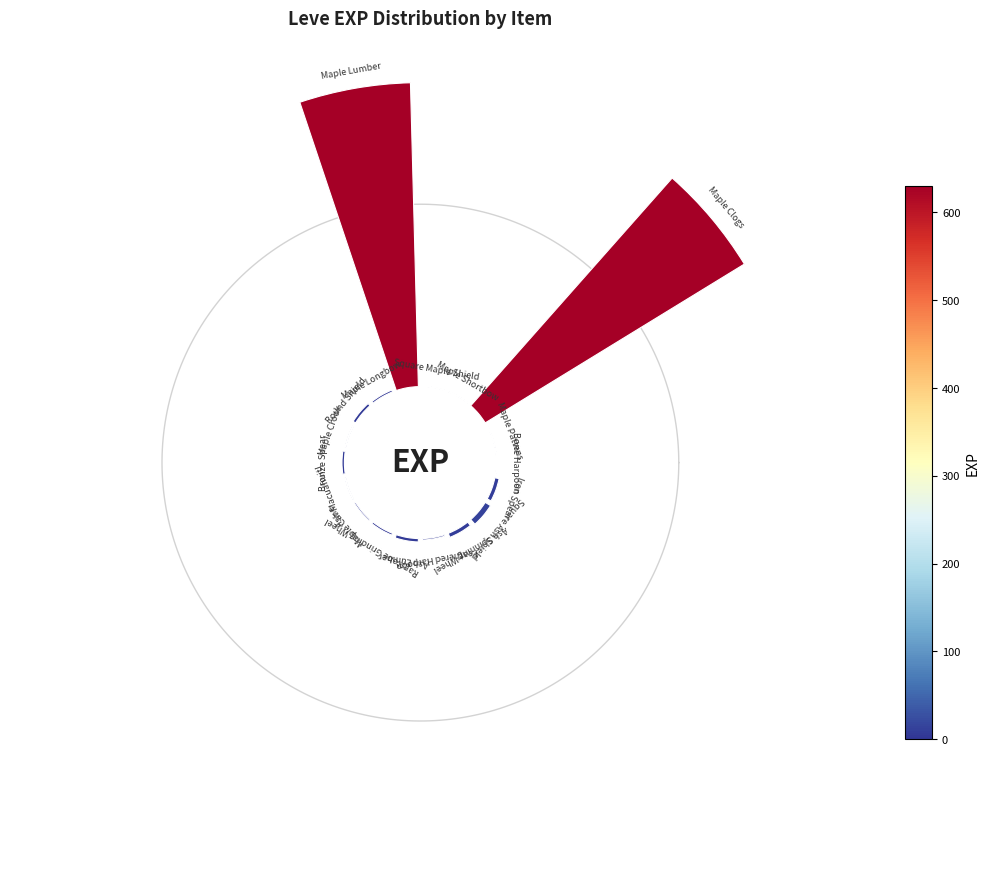

What percentage do Ash Macuahuitl and Round Shield together represent?

0.6%